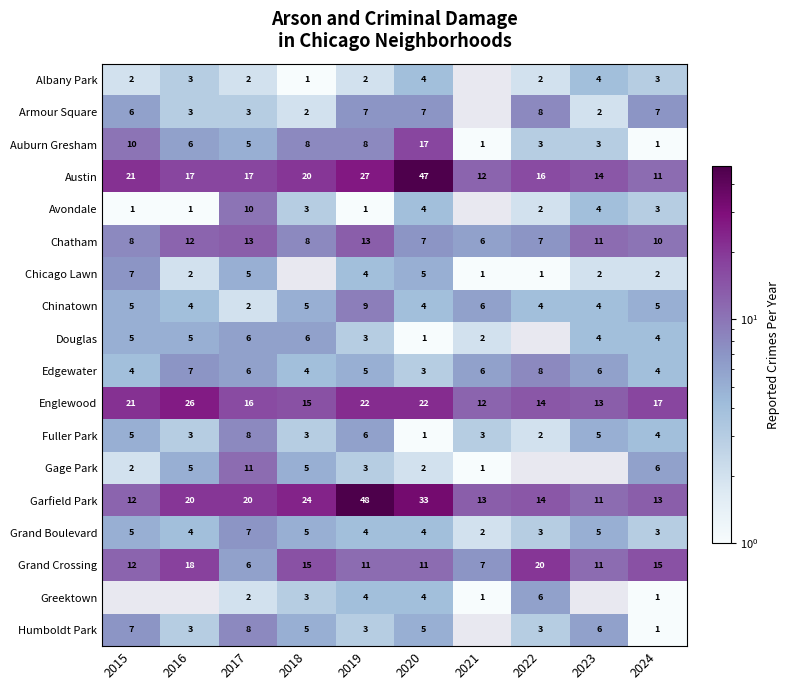

At which label is Fuller Park closest to 4?

2024